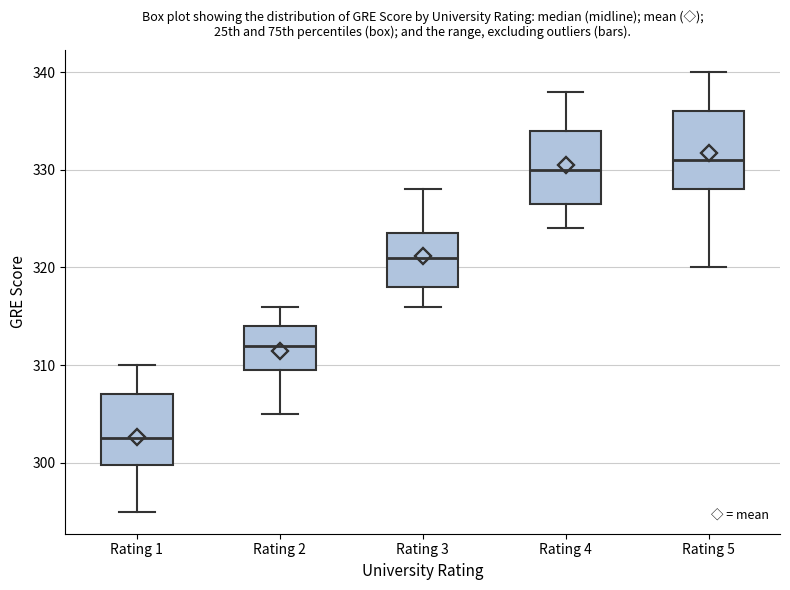

Reading left to right, transcribe this box plot: for each box, give where its median line is, the range the box spans, and where its two whiskers end, as read against the y-axis. The values are not printed on the chart, so give them approximately, as read against the axis.

Rating 1: median 303, box 300 to 307, whiskers 295 to 310
Rating 2: median 312, box 310 to 314, whiskers 305 to 316
Rating 3: median 321, box 318 to 324, whiskers 316 to 328
Rating 4: median 330, box 327 to 334, whiskers 324 to 338
Rating 5: median 331, box 328 to 336, whiskers 320 to 340